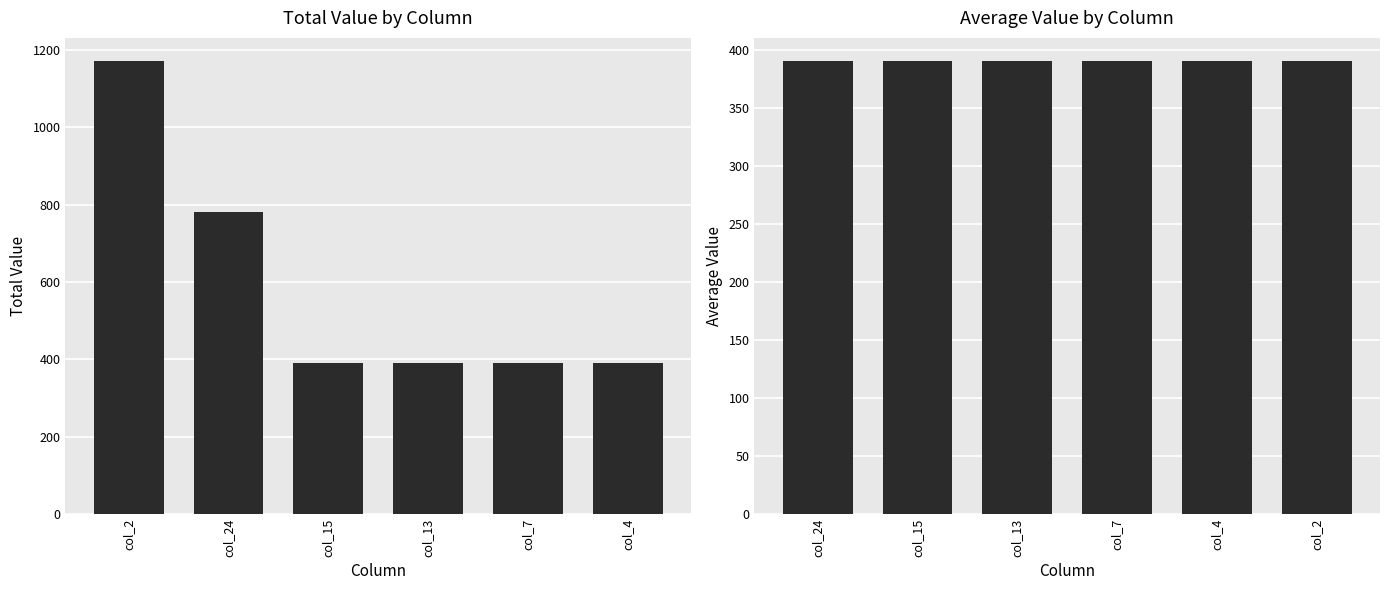

At col_13, list the series in order from largest to smallest.

Total Value, Average Value